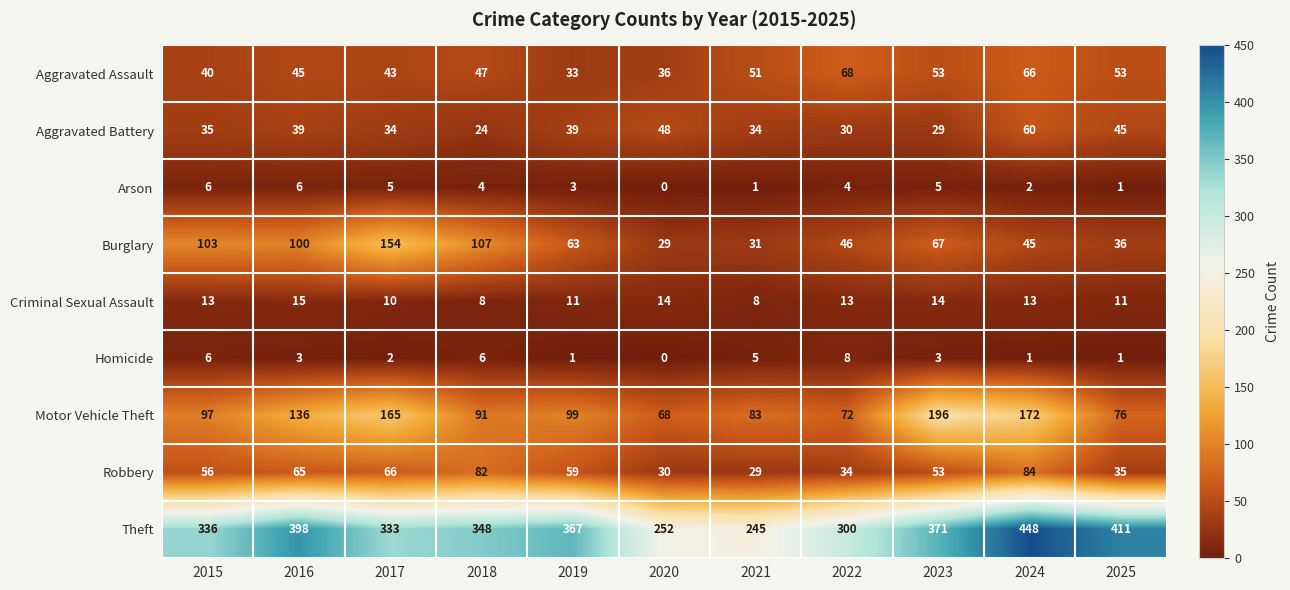

Rank the series at 2021 from lowest to highest value.

Arson, Homicide, Criminal Sexual Assault, Robbery, Burglary, Aggravated Battery, Aggravated Assault, Motor Vehicle Theft, Theft